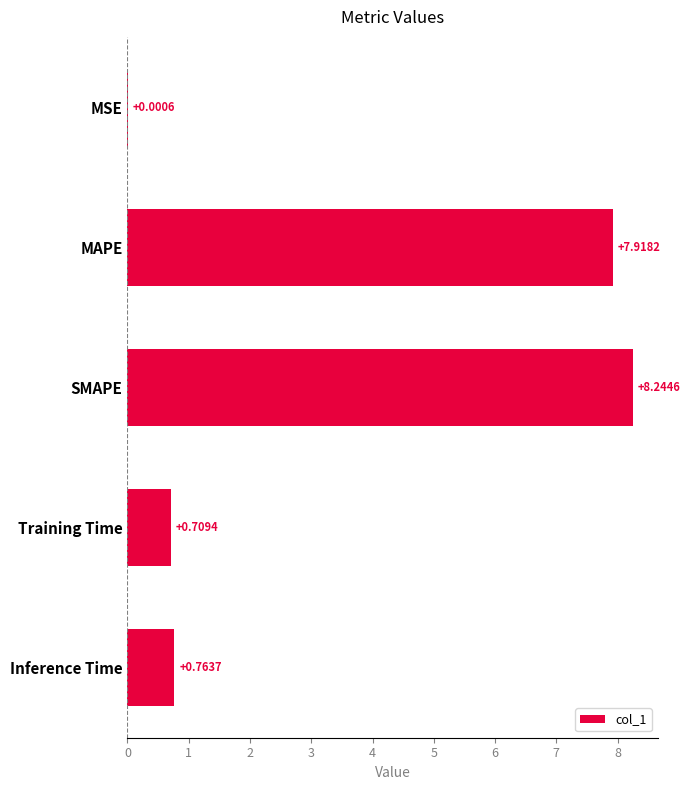

Does the chart contain stacked bars?

No